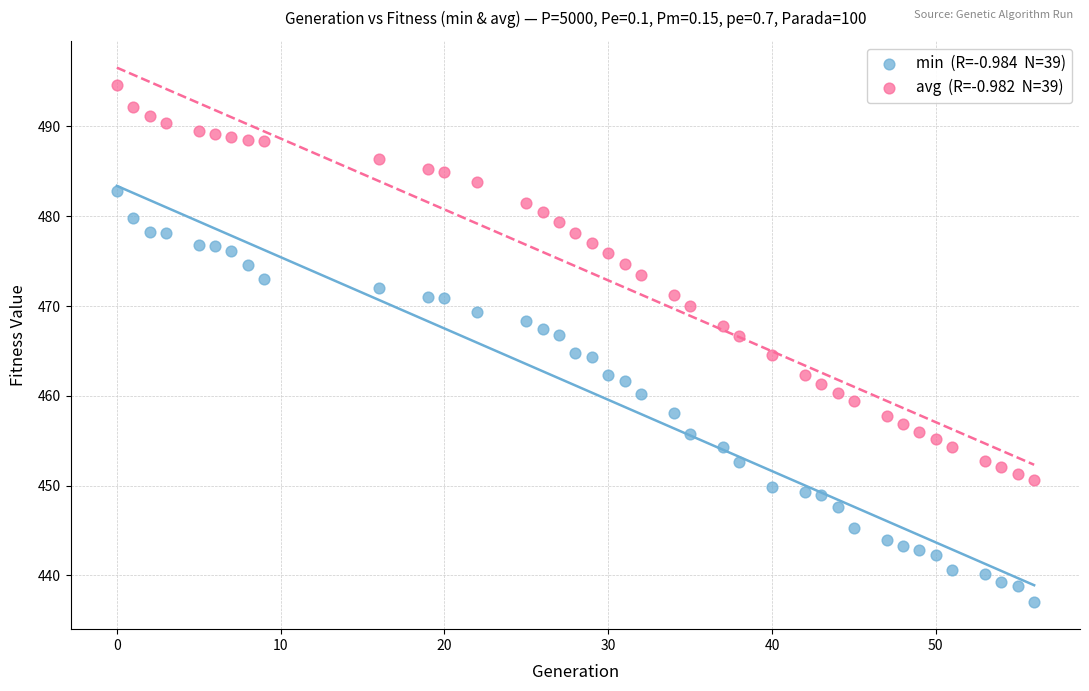

Across all data points, what is the range of X values (max minus min)?

56.0